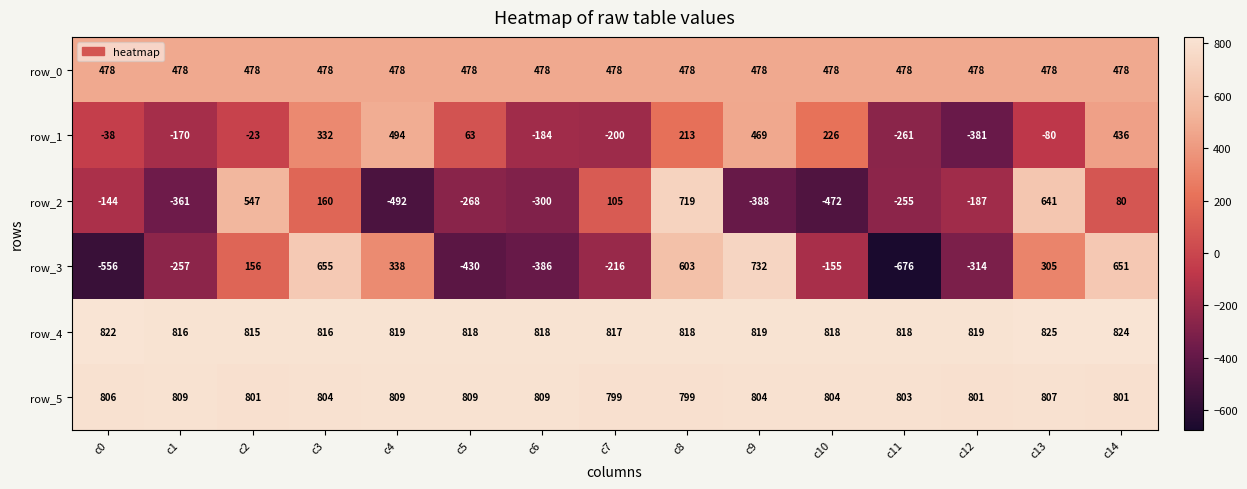

Is the value of row_4 at c9 greater than the value of row_3 at c0?

Yes